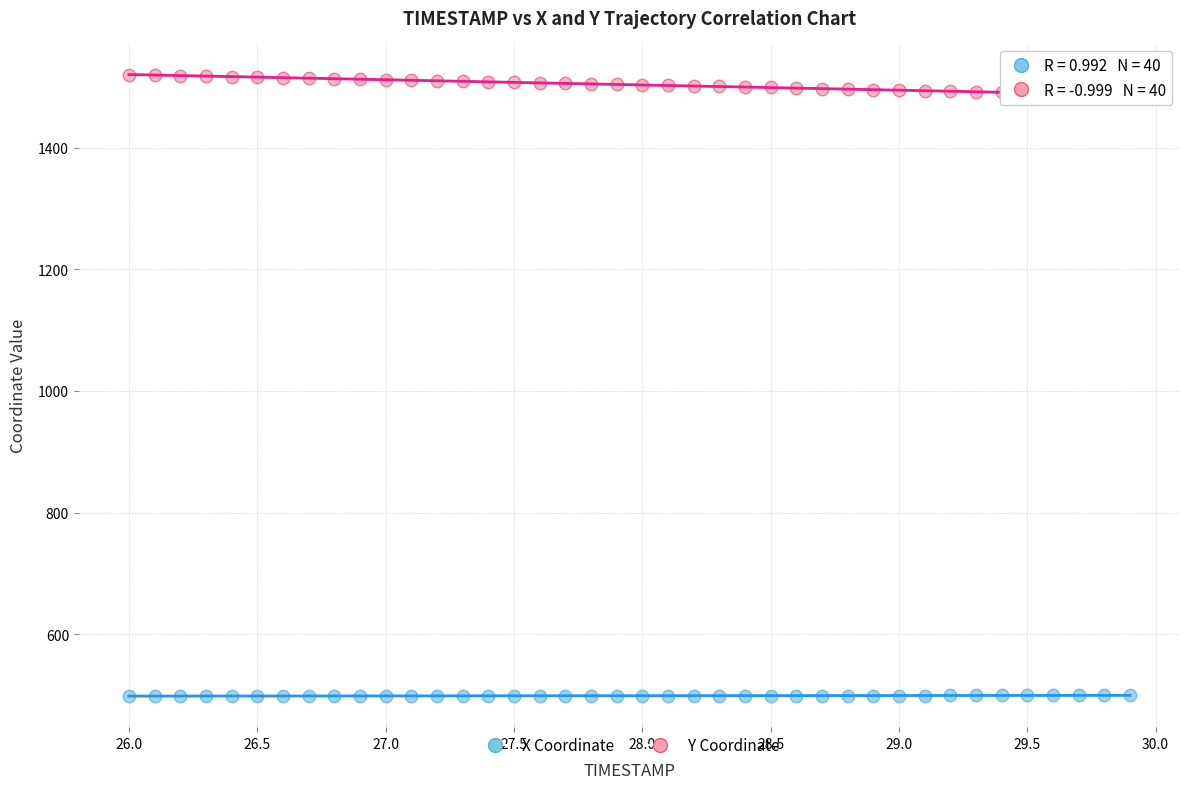

Which series contains the highest Y value?

Y Coordinate